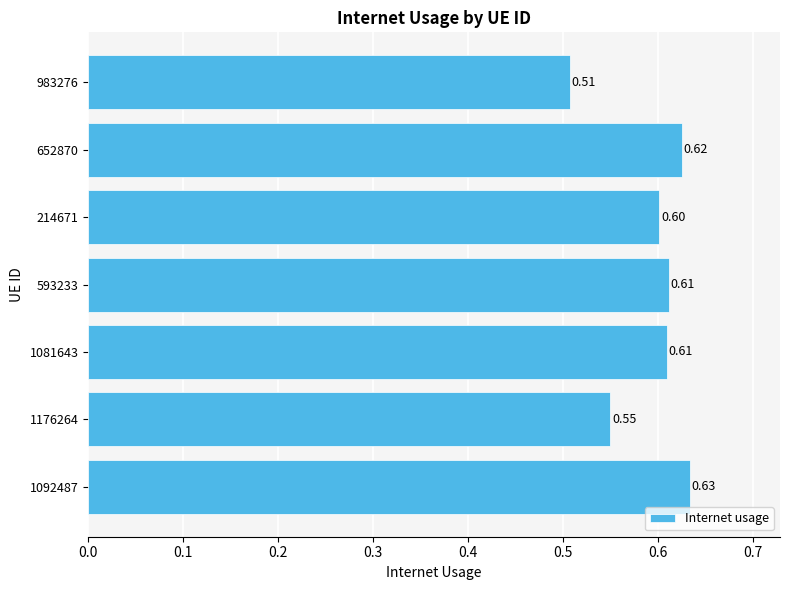

What is the average value?

0.6